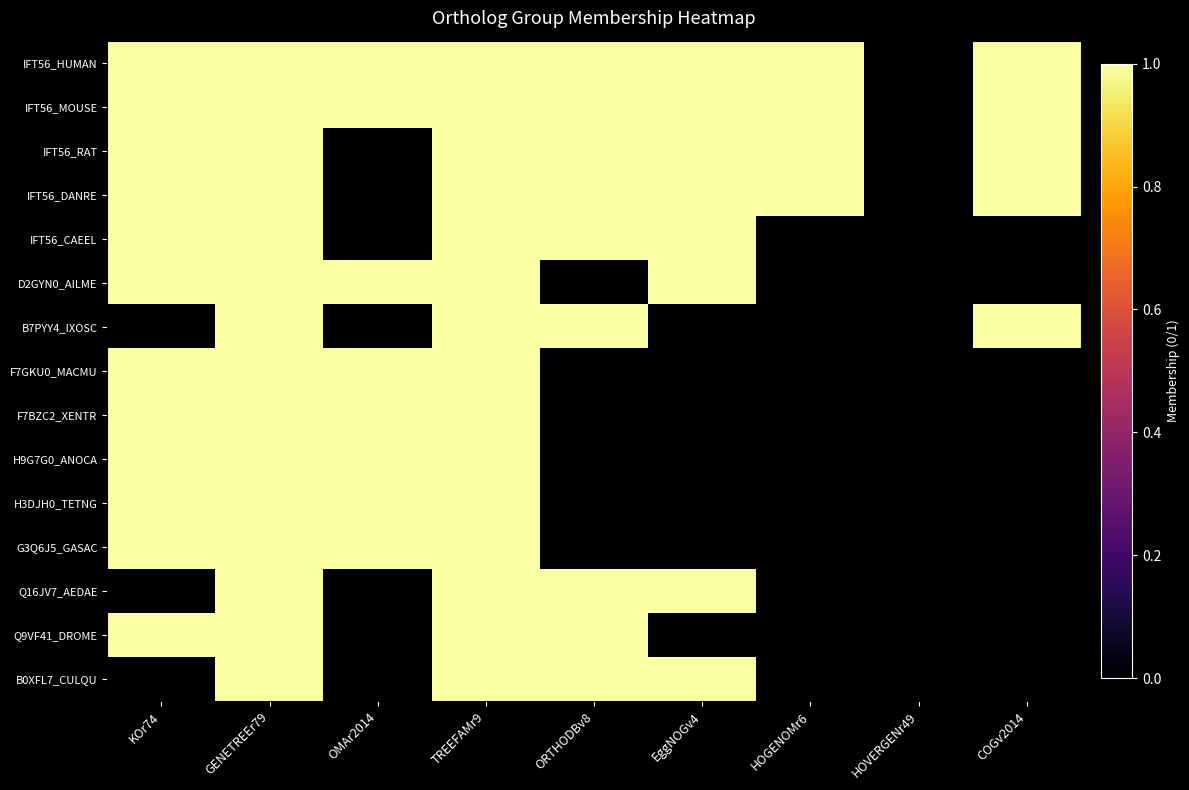

Reading left to right, list all the values displayed in this chart.

IFT56_HUMAN: KOr74=1	GENETREEr79=1	OMAr2014=1	TREEFAMr9=1	ORTHODBv8=1	EggNOGv4=1	HOGENOMr6=1	HOVERGENr49=0	COGv2014=1
IFT56_MOUSE: KOr74=1	GENETREEr79=1	OMAr2014=1	TREEFAMr9=1	ORTHODBv8=1	EggNOGv4=1	HOGENOMr6=1	HOVERGENr49=0	COGv2014=1
IFT56_RAT: KOr74=1	GENETREEr79=1	OMAr2014=0	TREEFAMr9=1	ORTHODBv8=1	EggNOGv4=1	HOGENOMr6=1	HOVERGENr49=0	COGv2014=1
IFT56_DANRE: KOr74=1	GENETREEr79=1	OMAr2014=0	TREEFAMr9=1	ORTHODBv8=1	EggNOGv4=1	HOGENOMr6=1	HOVERGENr49=0	COGv2014=1
IFT56_CAEEL: KOr74=1	GENETREEr79=1	OMAr2014=0	TREEFAMr9=1	ORTHODBv8=1	EggNOGv4=1	HOGENOMr6=0	HOVERGENr49=0	COGv2014=0
D2GYN0_AILME: KOr74=1	GENETREEr79=1	OMAr2014=1	TREEFAMr9=1	ORTHODBv8=0	EggNOGv4=1	HOGENOMr6=0	HOVERGENr49=0	COGv2014=0
B7PYY4_IXOSC: KOr74=0	GENETREEr79=1	OMAr2014=0	TREEFAMr9=1	ORTHODBv8=1	EggNOGv4=0	HOGENOMr6=0	HOVERGENr49=0	COGv2014=1
F7GKU0_MACMU: KOr74=1	GENETREEr79=1	OMAr2014=1	TREEFAMr9=1	ORTHODBv8=0	EggNOGv4=0	HOGENOMr6=0	HOVERGENr49=0	COGv2014=0
F7BZC2_XENTR: KOr74=1	GENETREEr79=1	OMAr2014=1	TREEFAMr9=1	ORTHODBv8=0	EggNOGv4=0	HOGENOMr6=0	HOVERGENr49=0	COGv2014=0
H9G7G0_ANOCA: KOr74=1	GENETREEr79=1	OMAr2014=1	TREEFAMr9=1	ORTHODBv8=0	EggNOGv4=0	HOGENOMr6=0	HOVERGENr49=0	COGv2014=0
H3DJH0_TETNG: KOr74=1	GENETREEr79=1	OMAr2014=1	TREEFAMr9=1	ORTHODBv8=0	EggNOGv4=0	HOGENOMr6=0	HOVERGENr49=0	COGv2014=0
G3Q6J5_GASAC: KOr74=1	GENETREEr79=1	OMAr2014=1	TREEFAMr9=1	ORTHODBv8=0	EggNOGv4=0	HOGENOMr6=0	HOVERGENr49=0	COGv2014=0
Q16JV7_AEDAE: KOr74=0	GENETREEr79=1	OMAr2014=0	TREEFAMr9=1	ORTHODBv8=1	EggNOGv4=1	HOGENOMr6=0	HOVERGENr49=0	COGv2014=0
Q9VF41_DROME: KOr74=1	GENETREEr79=1	OMAr2014=0	TREEFAMr9=1	ORTHODBv8=1	EggNOGv4=0	HOGENOMr6=0	HOVERGENr49=0	COGv2014=0
B0XFL7_CULQU: KOr74=0	GENETREEr79=1	OMAr2014=0	TREEFAMr9=1	ORTHODBv8=1	EggNOGv4=1	HOGENOMr6=0	HOVERGENr49=0	COGv2014=0